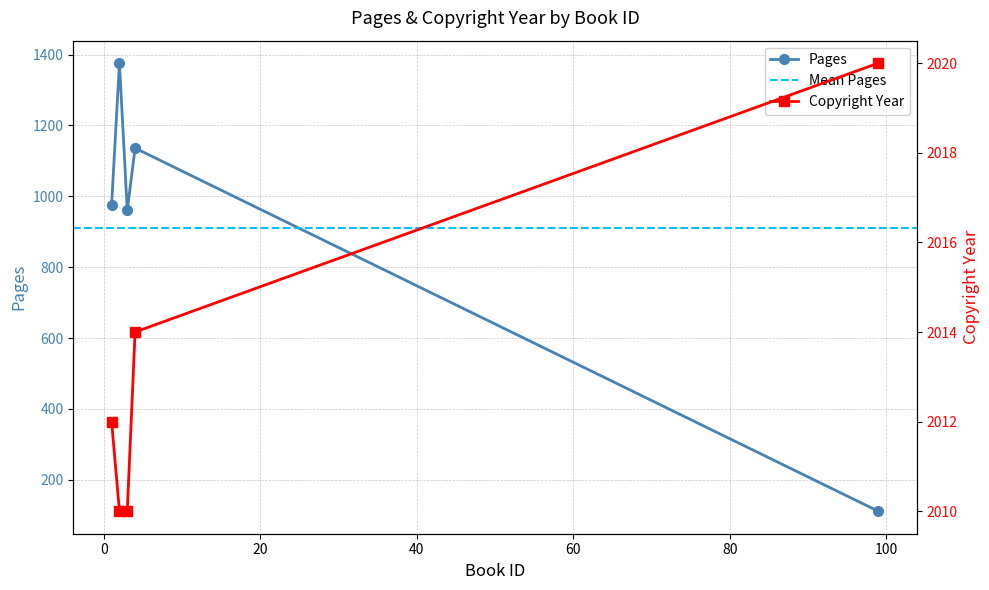

The value of pages at 3 is 960. True or false?

True